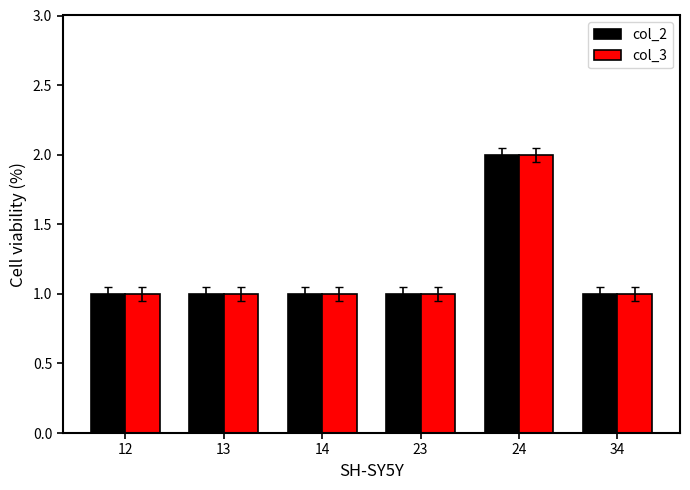

Which label corresponds to the largest value in the chart?

24